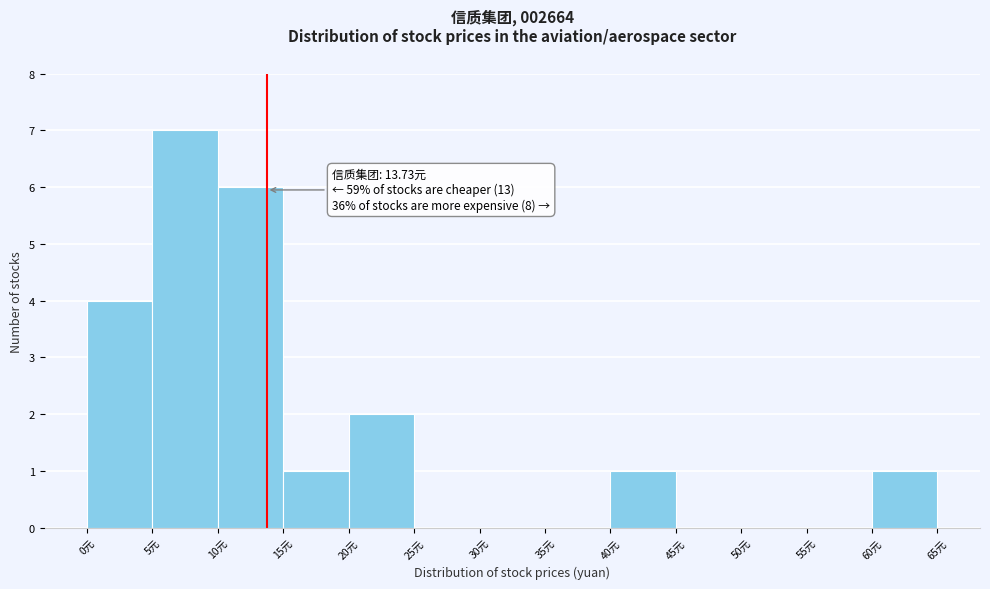

Over which range of the x-axis is the bar tallest?

5 to 10